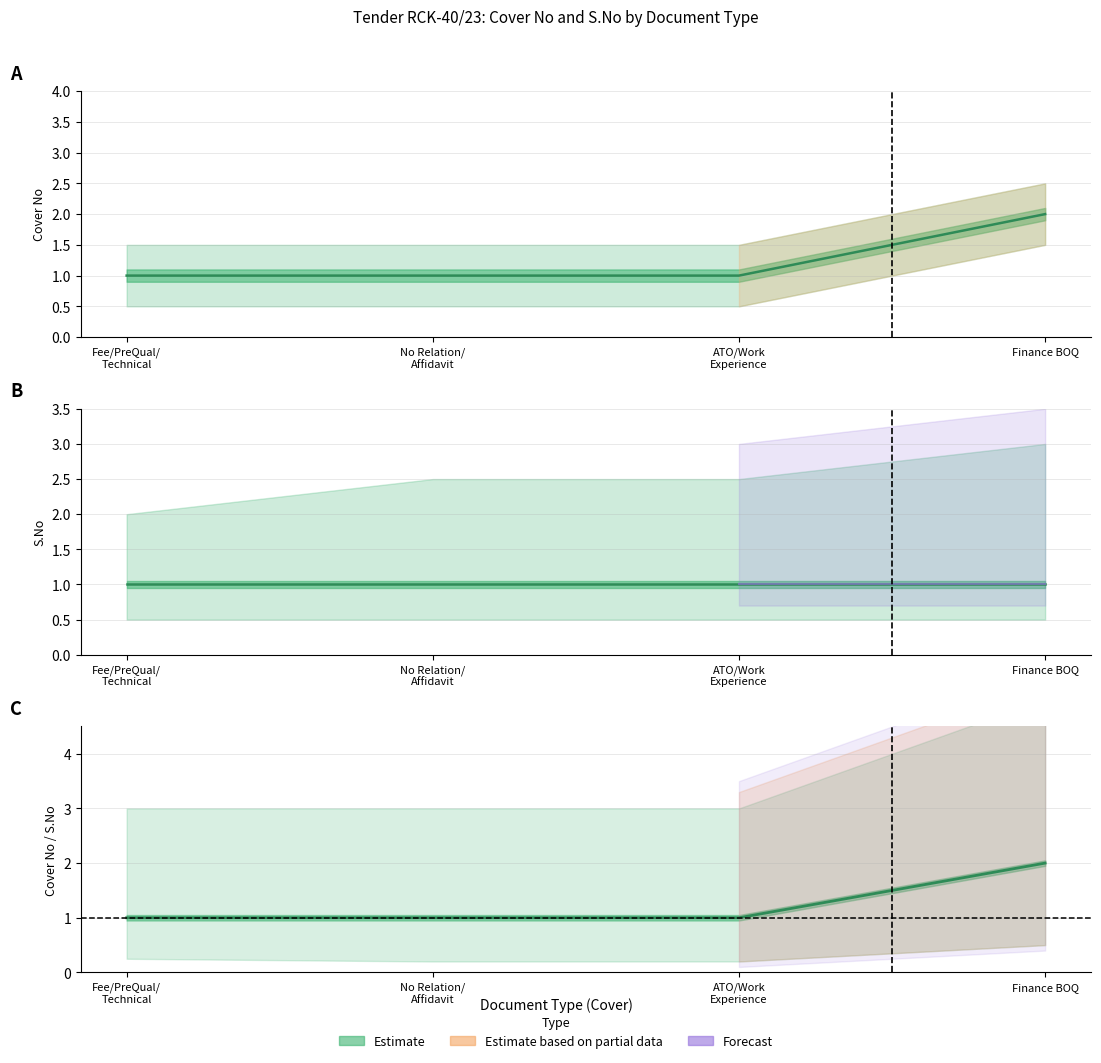

At which label does S.No reach its minimum?

Cover 1 - Fee/PreQual/Technical